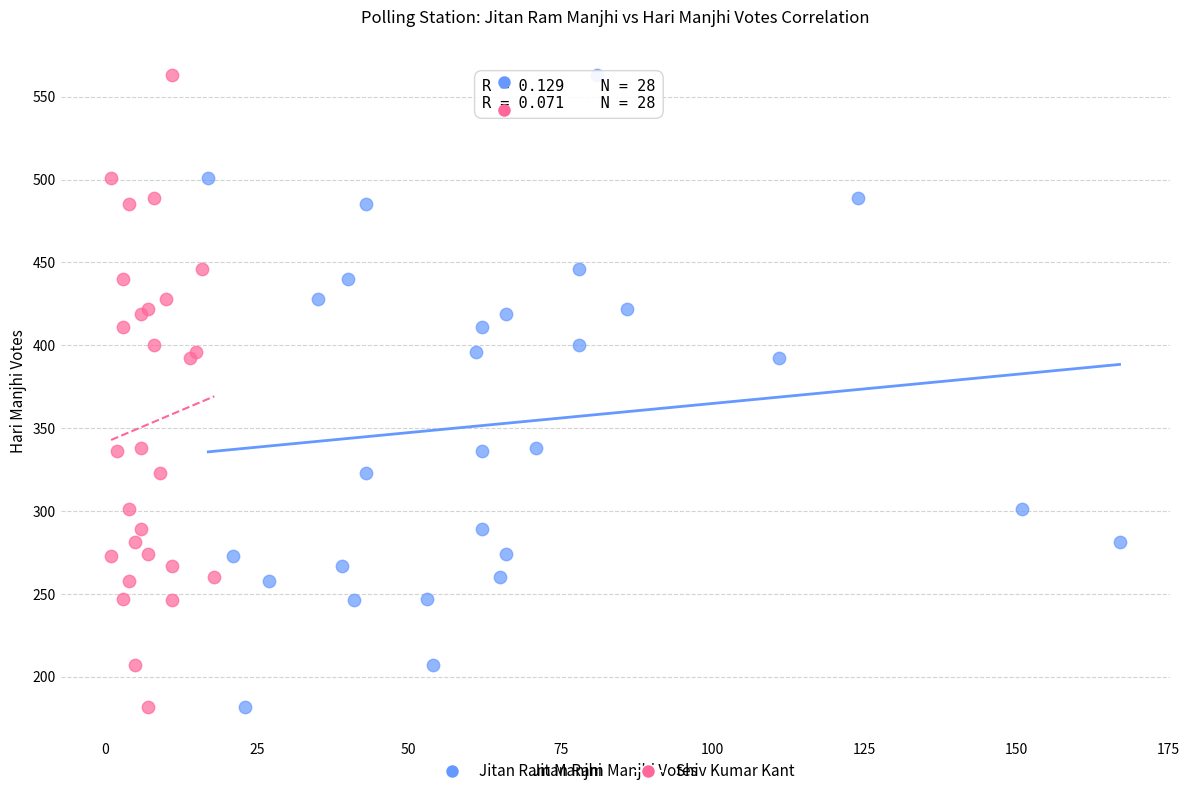

What are all the series names shown in the legend?

Jitan Ram Manjhi, Shiv Kumar Kant